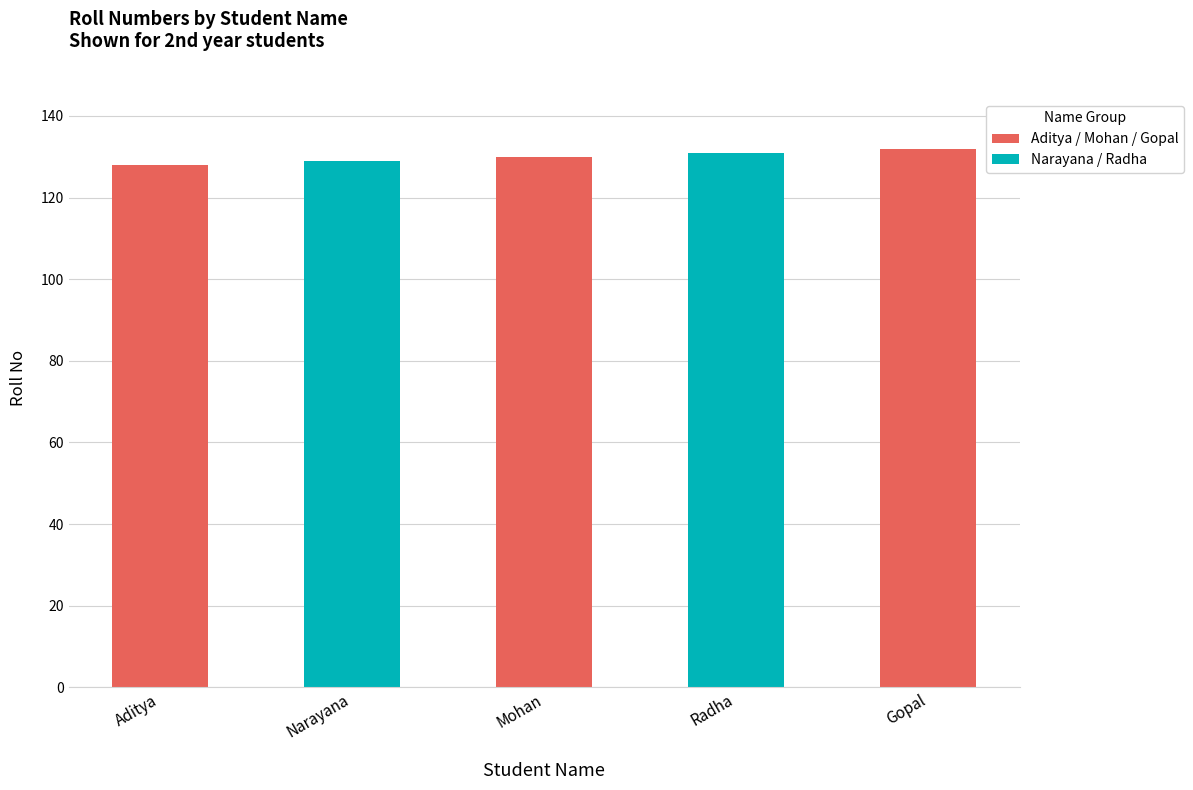

Reading left to right, list all the values displayed in this chart.

Aditya=128	Narayana=129	Mohan=130	Radha=131	Gopal=132